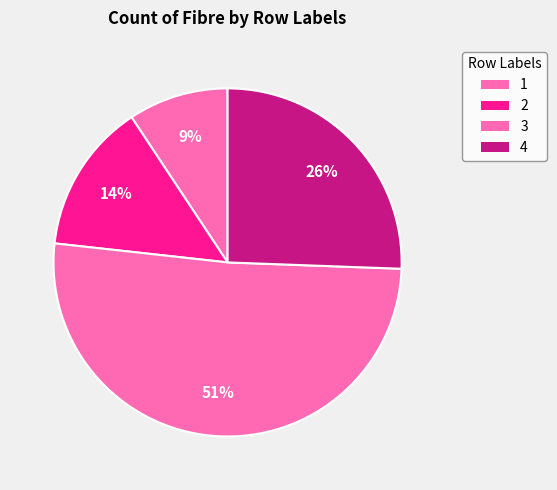

To the nearest percent, what portion does 3 represent?

51%